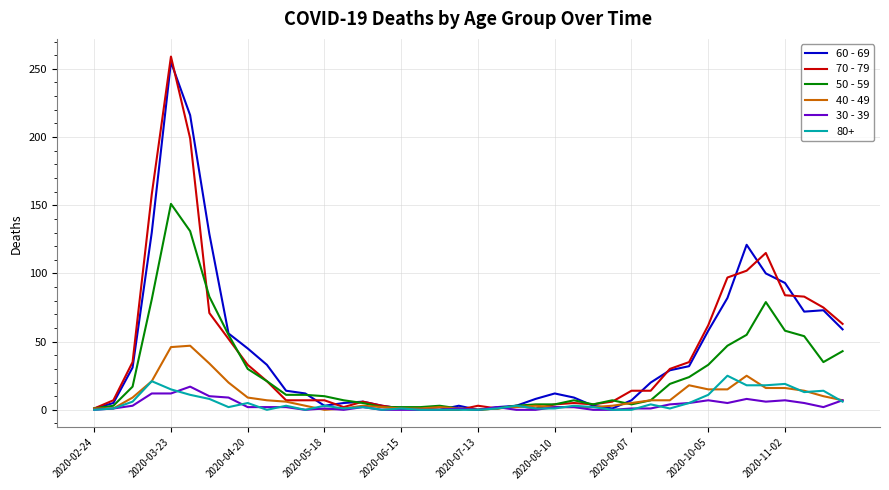

Which series has the largest range (max minus min)?

70 - 79